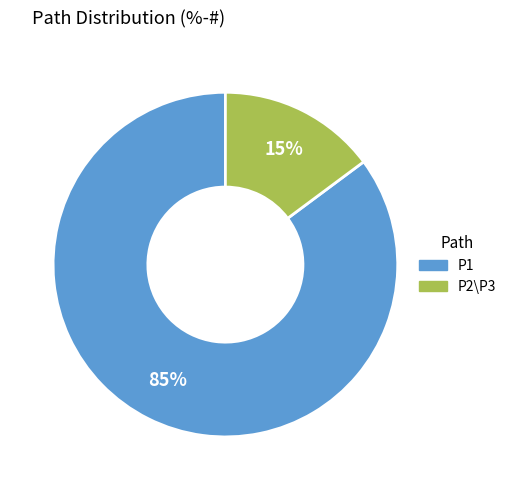

To the nearest percent, what is the difference between the P2\P3 and P1 slice percentages?

70%